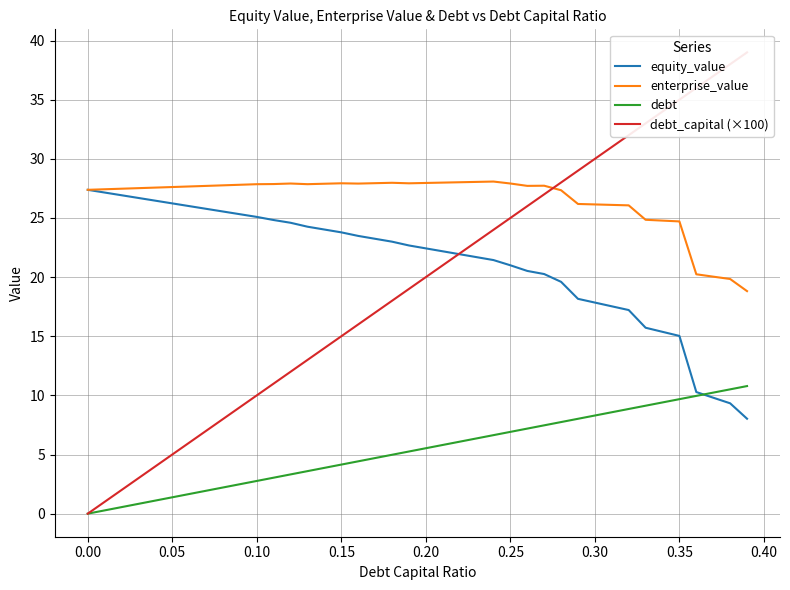

True or false: debt and enterprise_value cross at least once.

False